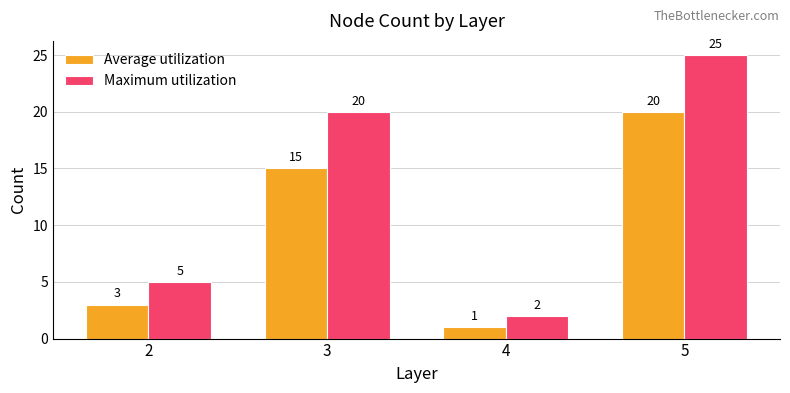

How many data points in Maximum utilization are less than 20?

2